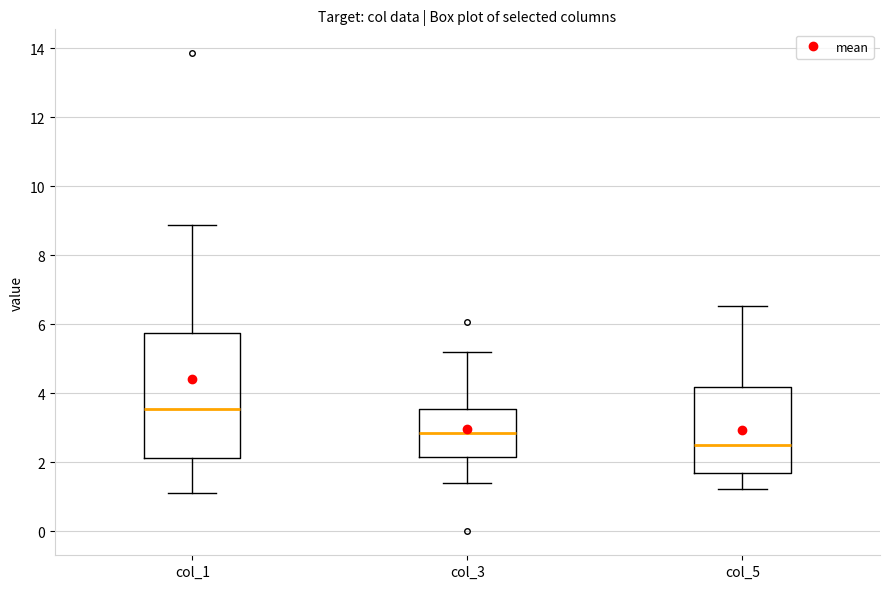

Which box has the highest median line?

col_1